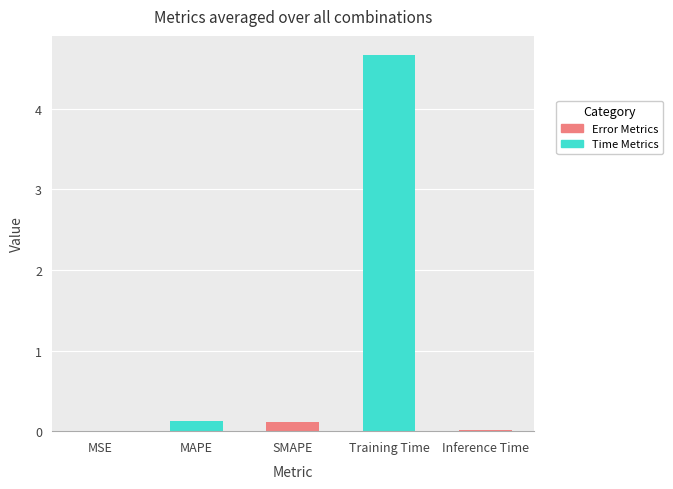

List the labels in order of value, largest first.

Training Time, MAPE, SMAPE, Inference Time, MSE